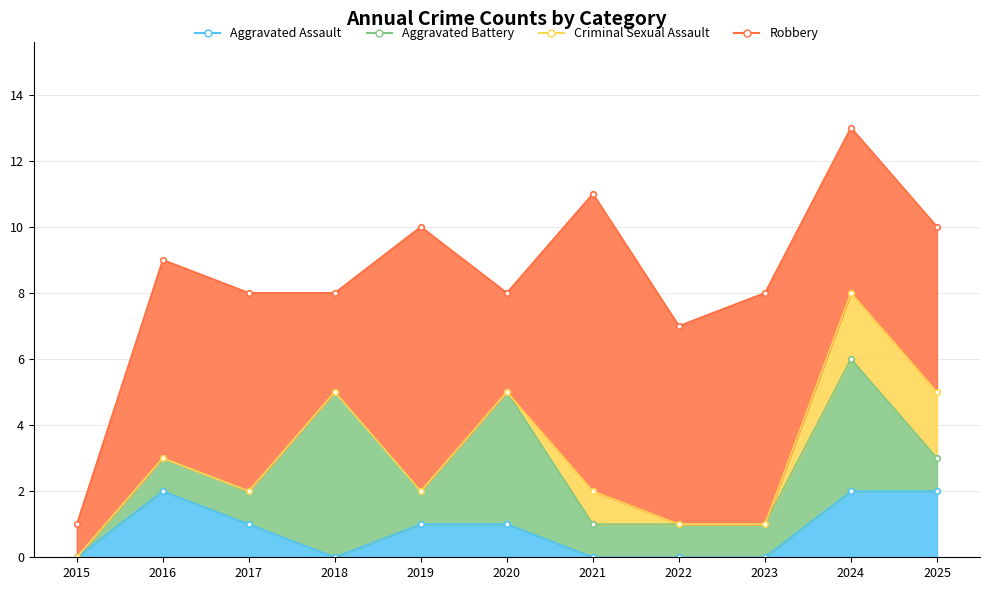

True or false: Robbery and Criminal Sexual Assault intersect in this chart.

False